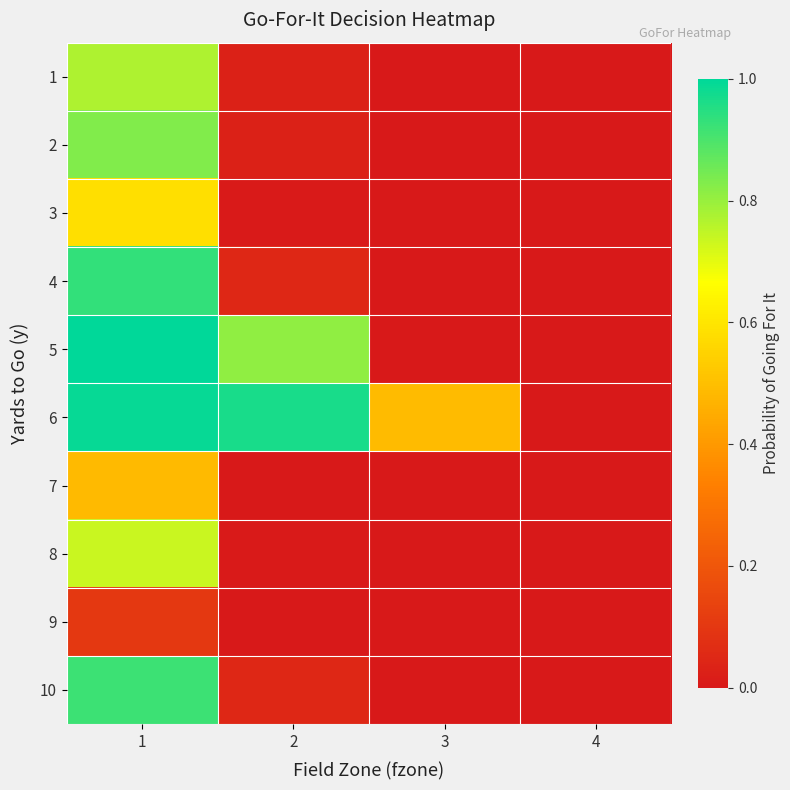

List the series in order of their peak value, highest first.

5, 6, 4, 10, 2, 1, 8, 3, 7, 9